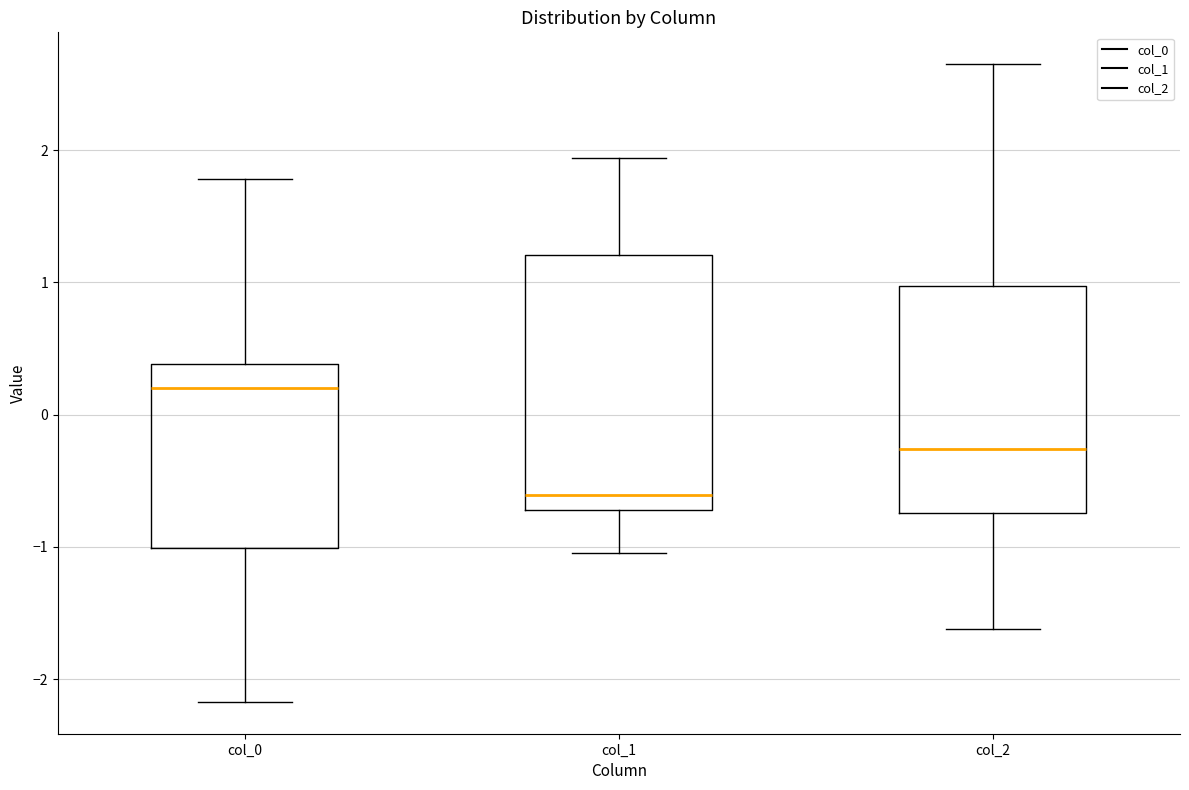

Reading left to right, transcribe this box plot: for each box, give where its median line is, the range the box spans, and where its two whiskers end, as read against the y-axis. The values are not printed on the chart, so give them approximately, as read against the axis.

col_0: median 0.2, box -1.0 to 0.4, whiskers -2.2 to 1.8
col_1: median -0.6, box -0.7 to 1.2, whiskers -1.0 to 1.9
col_2: median -0.3, box -0.7 to 1.0, whiskers -1.6 to 2.6